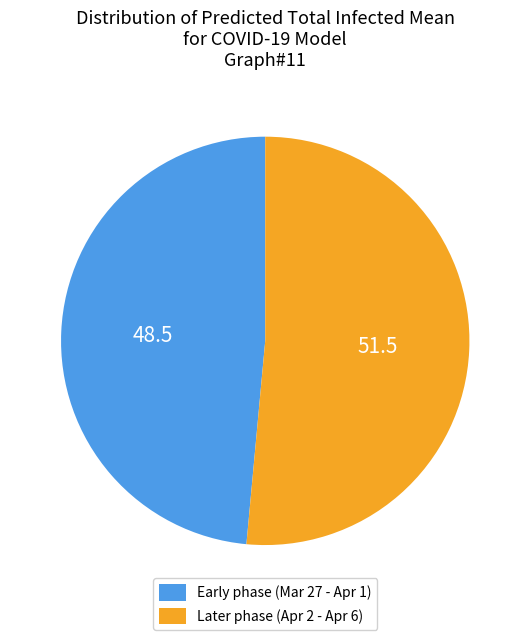

Count the number of slices in the pie.

2